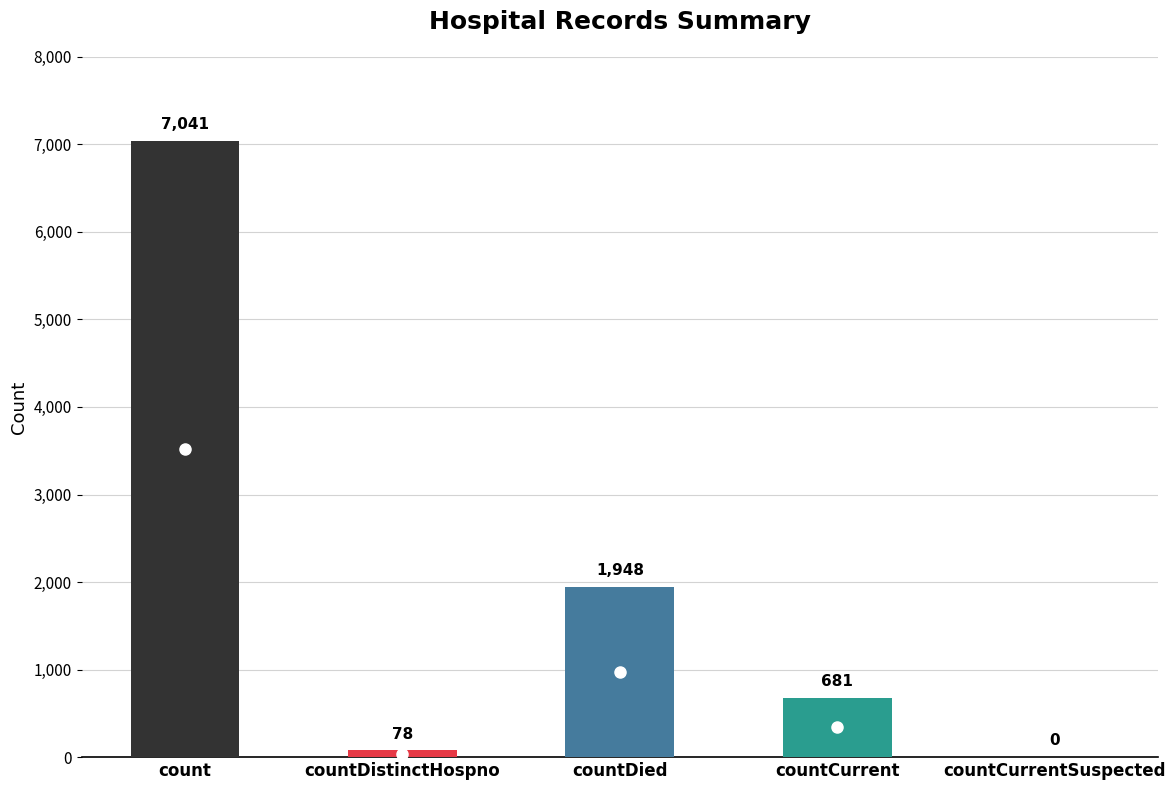

What is the label of the 1st bar from the left?

count